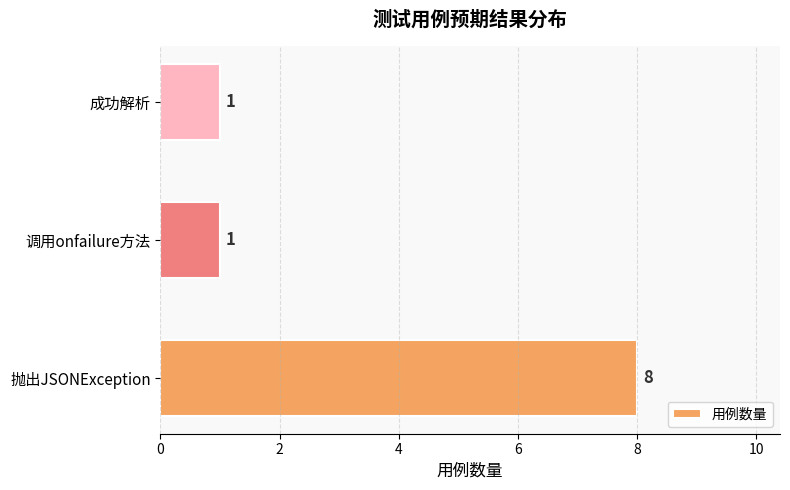

The chart shows a value of 8 at 抛出JSONException. True or false?

True